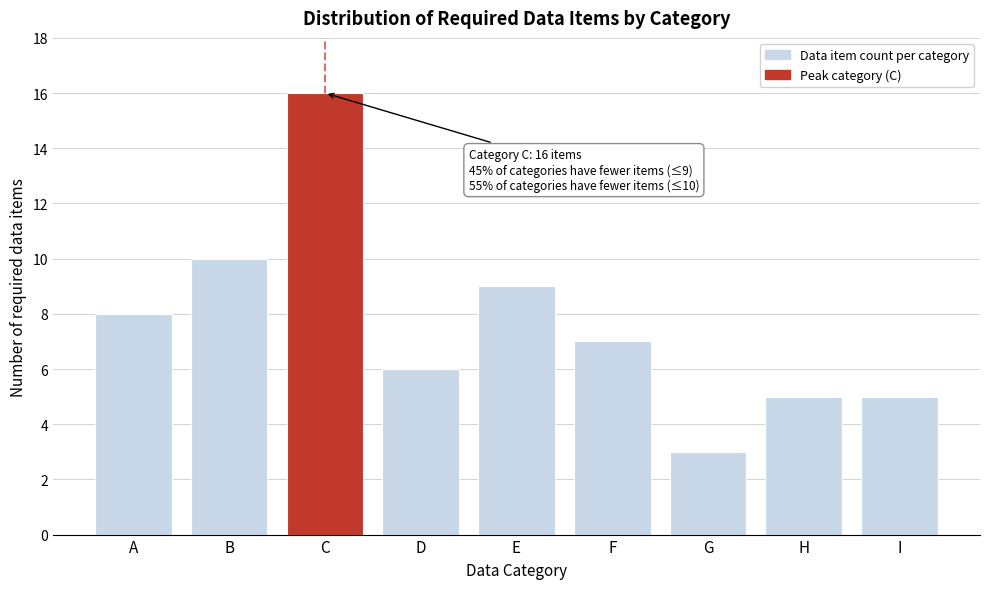

Reading left to right, extract all data points from this chart.

8	10	16	6	9	7	3	5	5